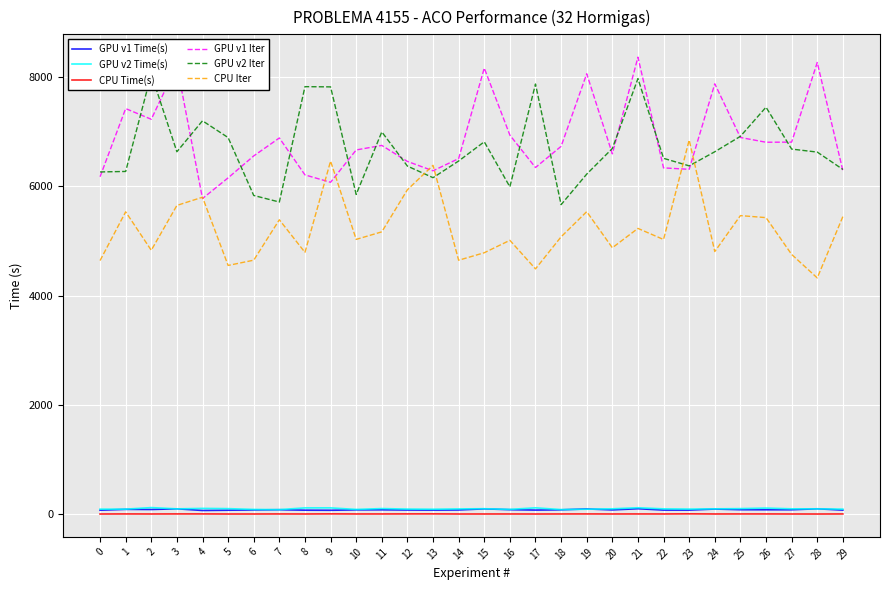

What are all the series names shown in the legend?

GPU v1 Time(s), GPU v2 Time(s), CPU Time(s), GPU v1 Iter, GPU v2 Iter, CPU Iter